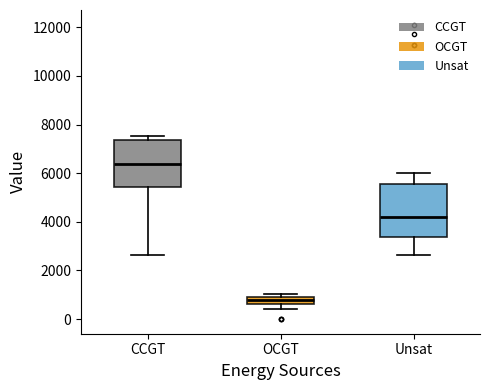

Comparing the boxes themselves (not the whiskers), which one is the tallest?

Unsat